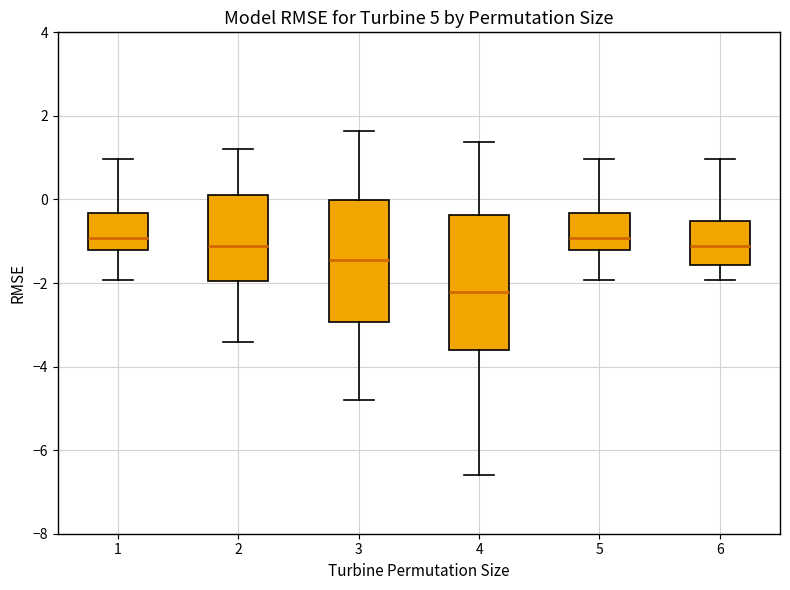

Reading left to right, transcribe this box plot: for each box, give where its median line is, the range the box spans, and where its two whiskers end, as read against the y-axis. The values are not printed on the chart, so give them approximately, as read against the axis.

1: median -1.0, box -1.2 to -0.4, whiskers -2.0 to 1.0
2: median -1.2, box -2.0 to 0.2, whiskers -3.4 to 1.2
3: median -1.4, box -3.0 to 0.0, whiskers -4.8 to 1.6
4: median -2.2, box -3.6 to -0.4, whiskers -6.6 to 1.4
5: median -1.0, box -1.2 to -0.4, whiskers -2.0 to 1.0
6: median -1.2, box -1.6 to -0.6, whiskers -2.0 to 1.0